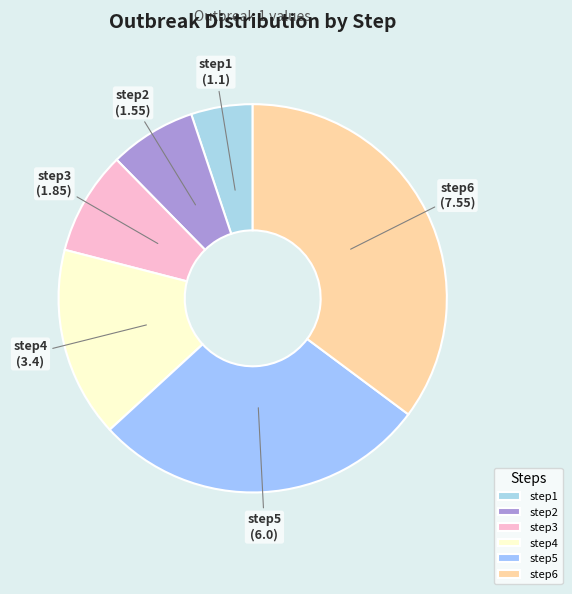

Which has a higher value, step4 or step1?

step4